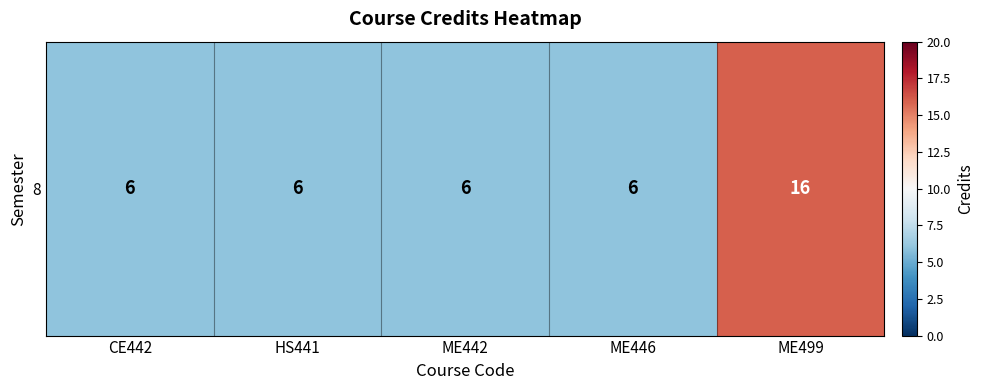

At which label is the value closest to 11?

CE442